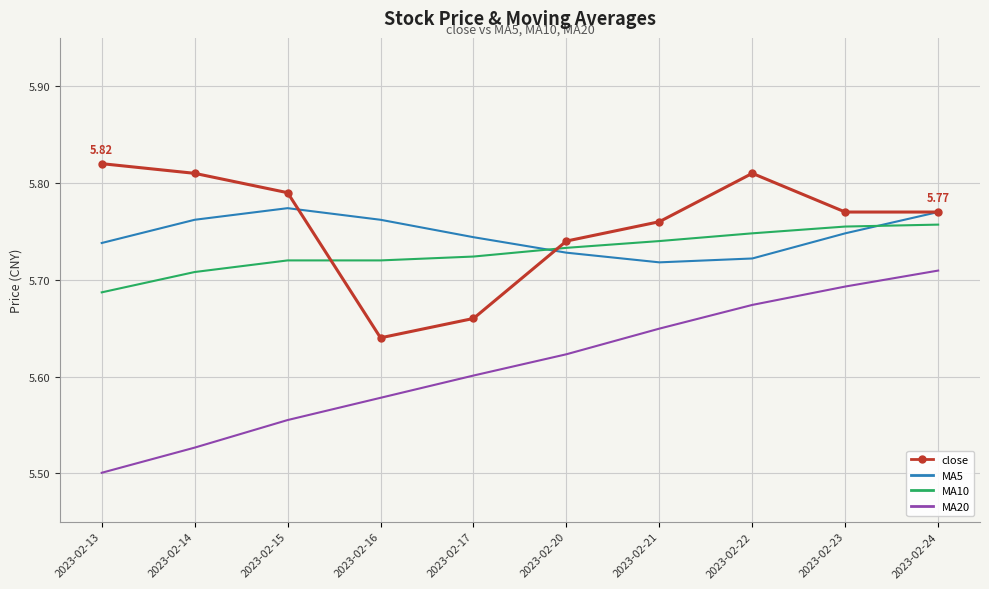

At which category is the sum across all series the highest?

2023-02-24